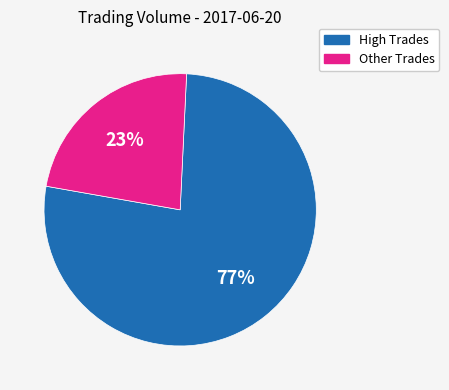

Does any single category account for the majority?

Yes